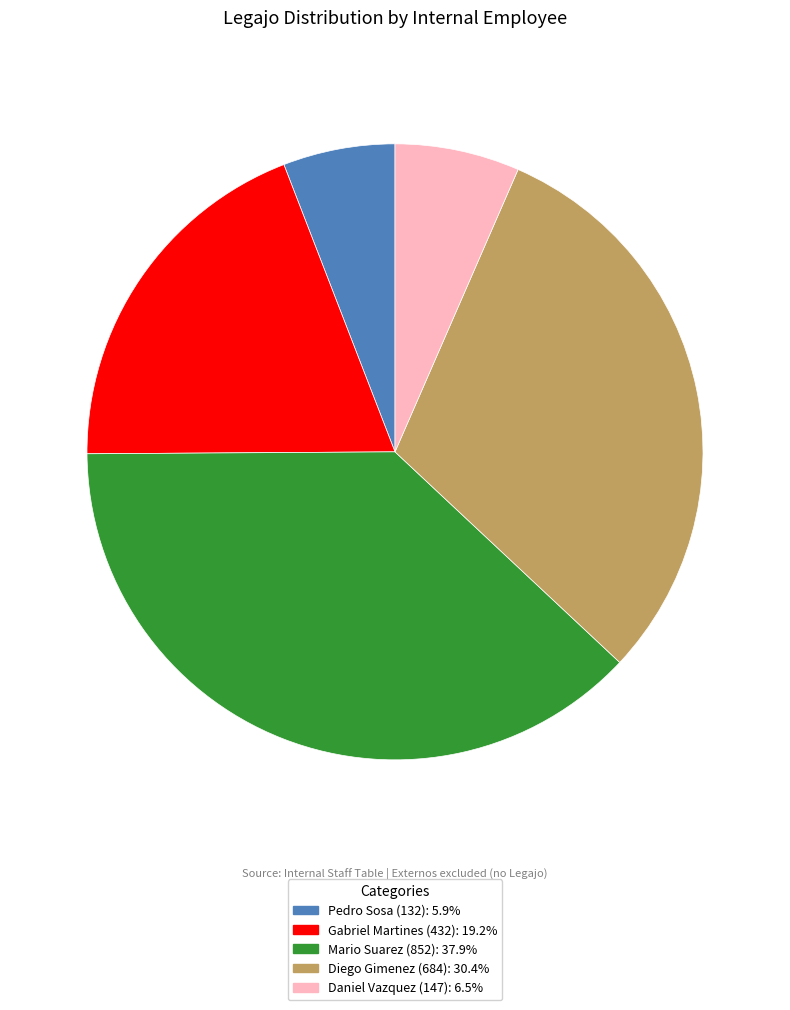

What is the smallest slice in the pie chart?

Pedro Sosa (132)